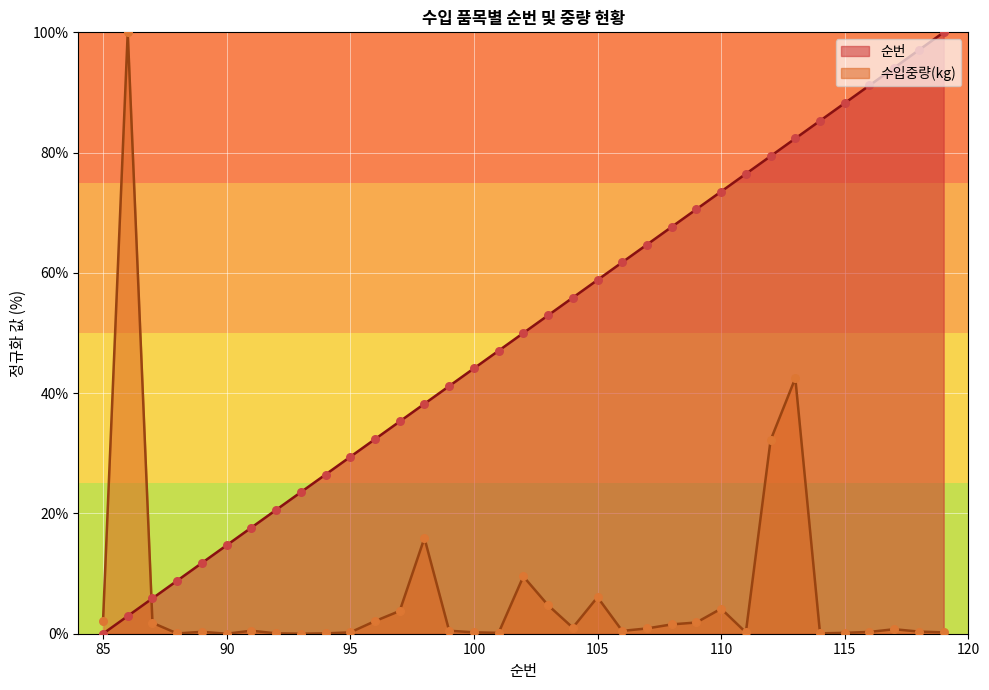

At how many categories does at least one series exceed 56?

16